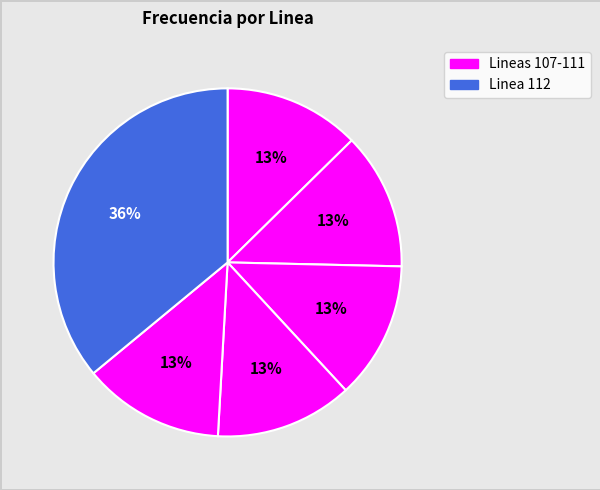

Count the number of slices in the pie.

6